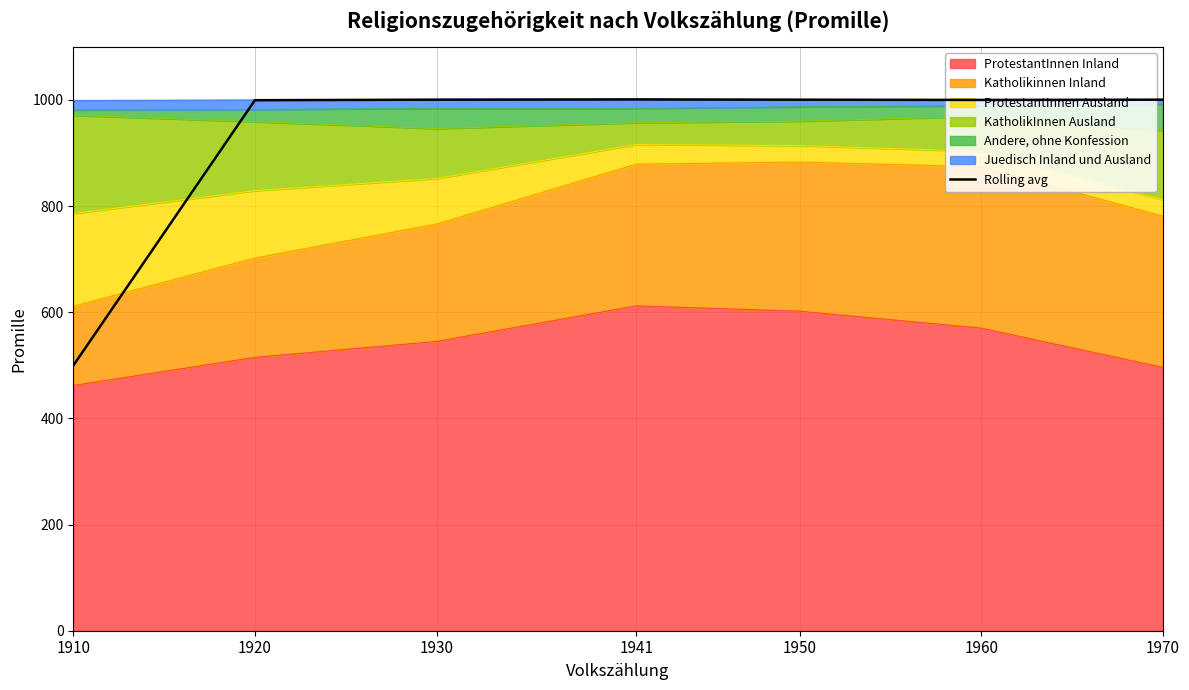

What is the sum of all values?

6501.5